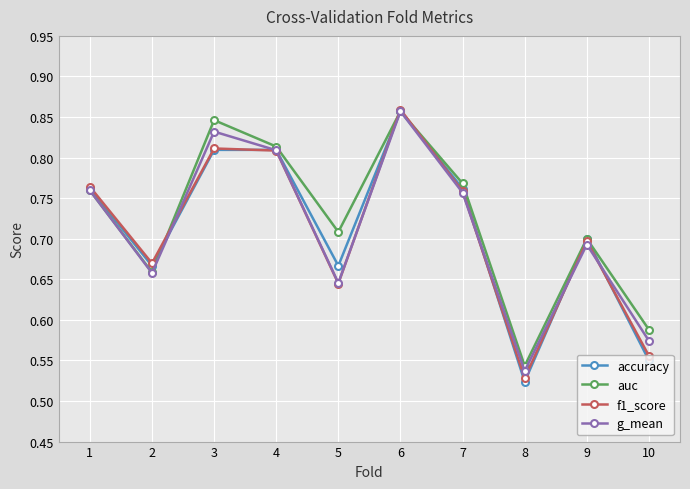

True or false: f1_score has a value of 0.7 at 9.

True